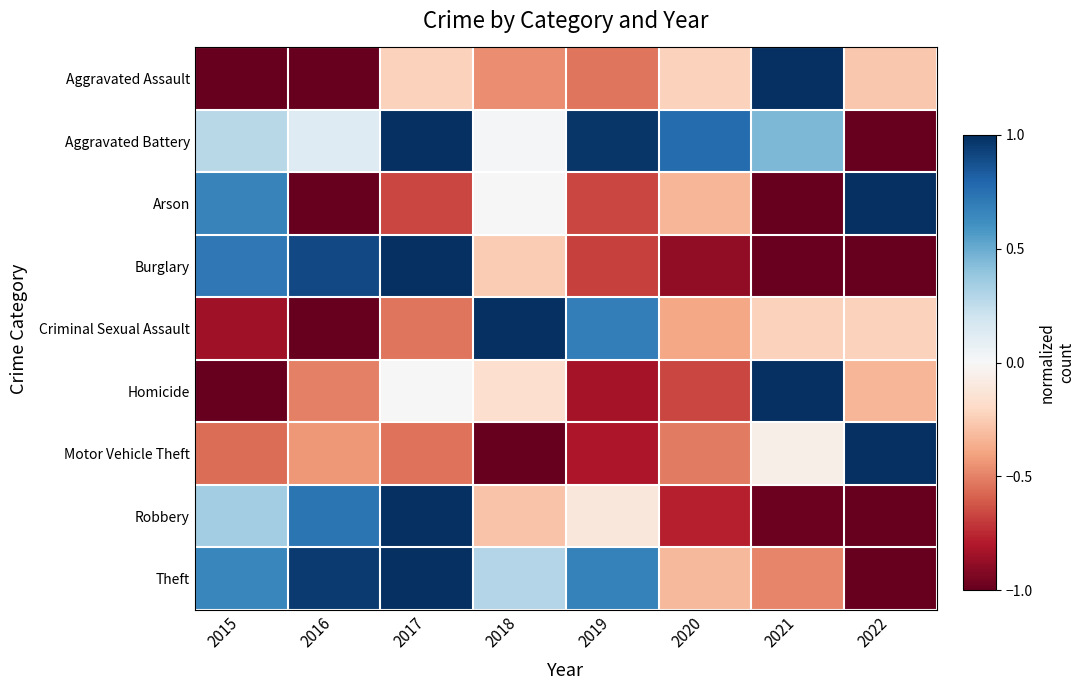

Reading left to right, what are all the values shown in this chart?

Aggravated Assault: 2015=-1.0	2016=-1.0	2017=-0.2	2018=-0.5	2019=-0.5	2020=-0.2	2021=1.0	2022=-0.3
Aggravated Battery: 2015=0.3	2016=0.1	2017=1.0	2018=0.0	2019=1.0	2020=0.8	2021=0.4	2022=-1.0
Arson: 2015=0.7	2016=-1.0	2017=-0.7	2018=-0.0	2019=-0.7	2020=-0.3	2021=-1.0	2022=1.0
Burglary: 2015=0.7	2016=0.9	2017=1.0	2018=-0.3	2019=-0.7	2020=-0.9	2021=-1.0	2022=-1.0
Criminal Sexual Assault: 2015=-0.8	2016=-1.0	2017=-0.5	2018=1.0	2019=0.7	2020=-0.4	2021=-0.2	2022=-0.2
Homicide: 2015=-1.0	2016=-0.5	2017=-0.0	2018=-0.2	2019=-0.8	2020=-0.7	2021=1.0	2022=-0.3
Motor Vehicle Theft: 2015=-0.6	2016=-0.4	2017=-0.5	2018=-1.0	2019=-0.8	2020=-0.5	2021=-0.1	2022=1.0
Robbery: 2015=0.3	2016=0.7	2017=1.0	2018=-0.3	2019=-0.1	2020=-0.8	2021=-1.0	2022=-1.0
Theft: 2015=0.7	2016=1.0	2017=1.0	2018=0.3	2019=0.7	2020=-0.3	2021=-0.5	2022=-1.0